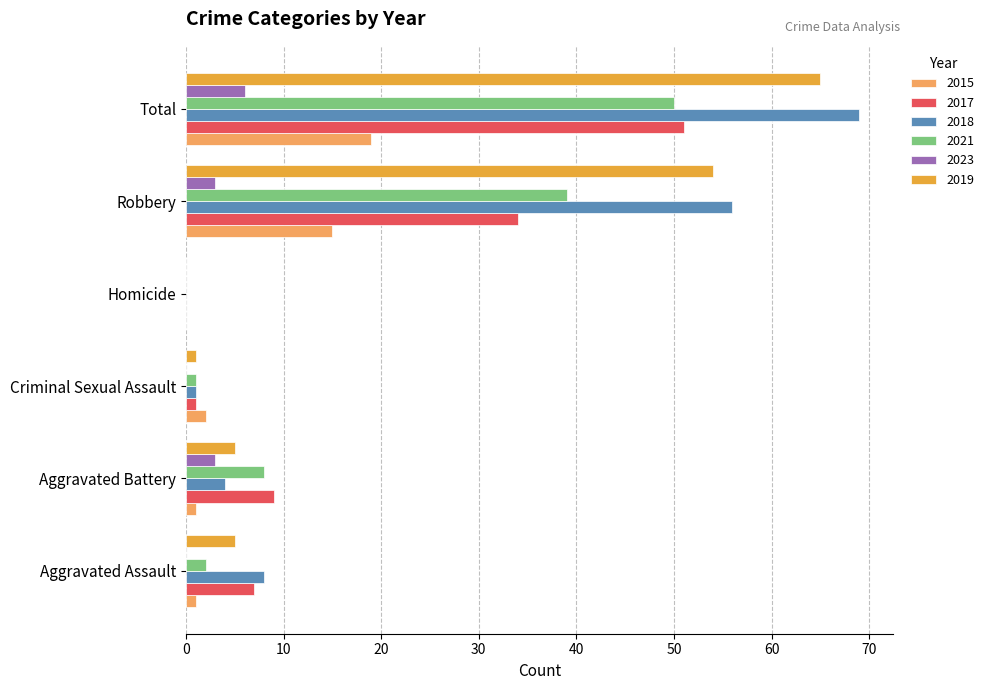

At which category is the sum across all series the highest?

Total